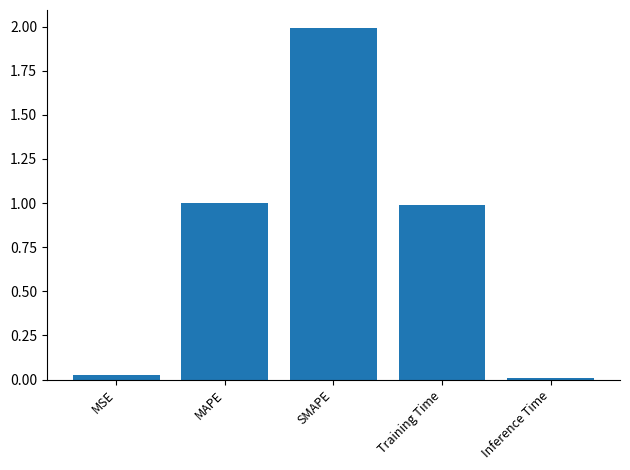

True or false: the data shows 0.0 at MSE.

True